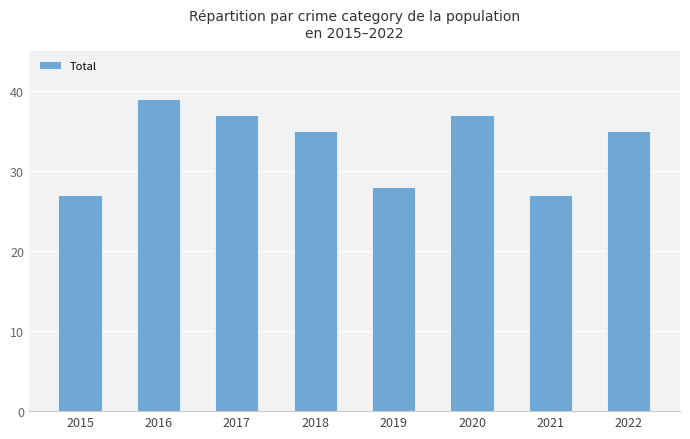

Read the value at 2015, to the nearest 5.

25